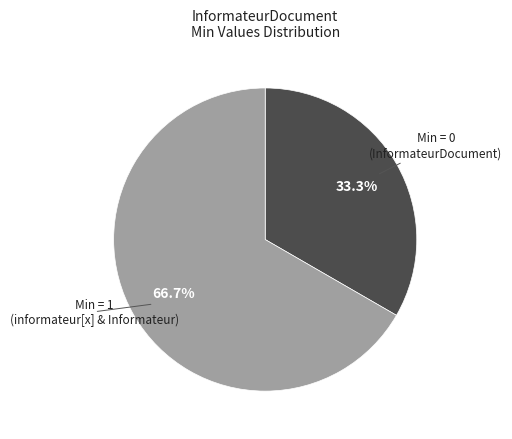

Does any single category account for the majority?

Yes